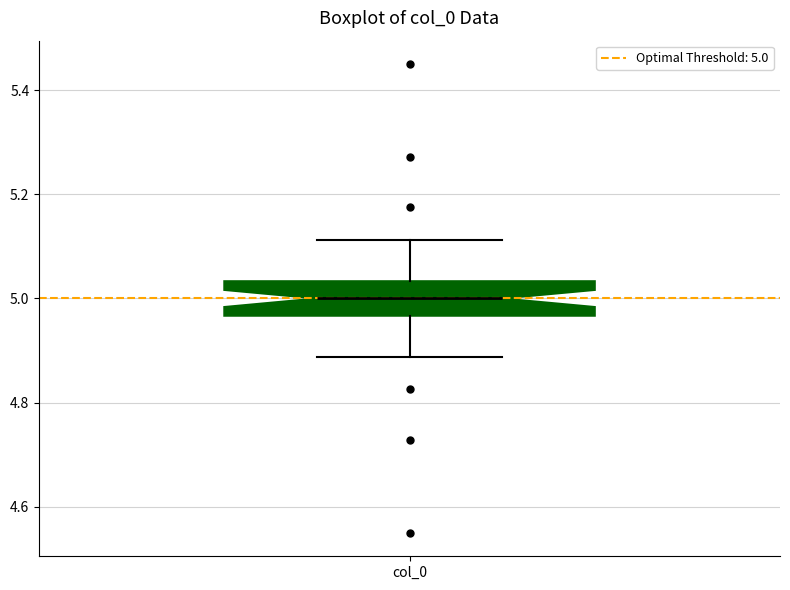

Transcribe this box plot: give where the median line is, the range the box spans, and where the two whiskers end, as read against the y-axis. The values are not printed on the chart, so give them approximately, as read against the axis.

median 5.00, box 4.96 to 5.04, whiskers 4.88 to 5.12